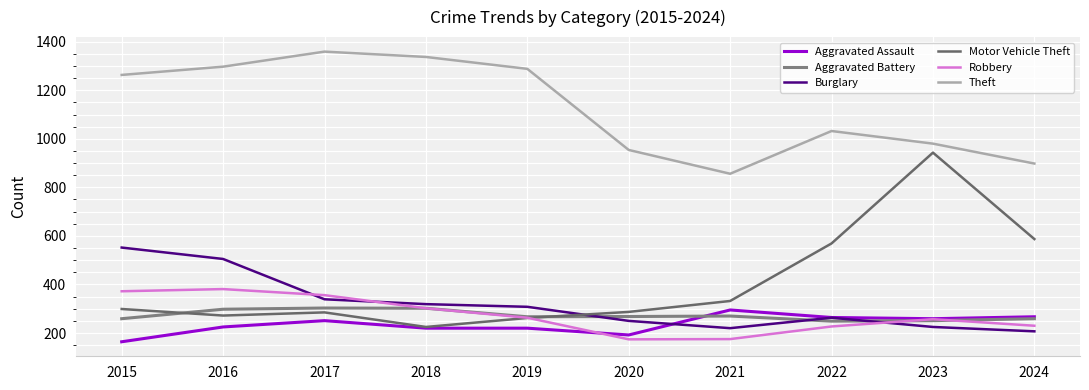

What is the approximate value of Aggravated Battery at 2016, to the nearest 10?

300